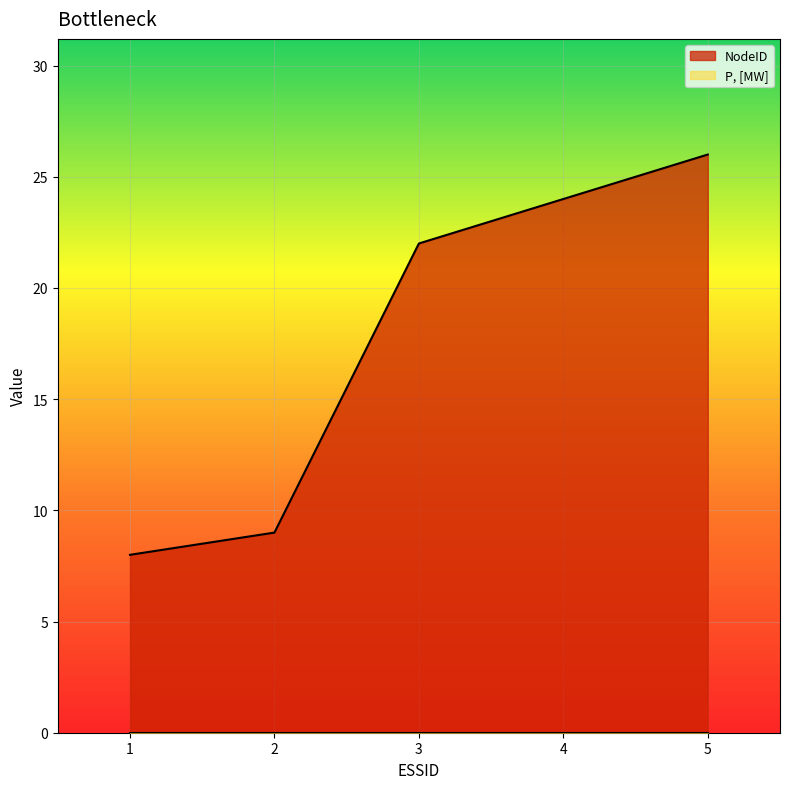

What is the change in value from 4 to 5?

+2